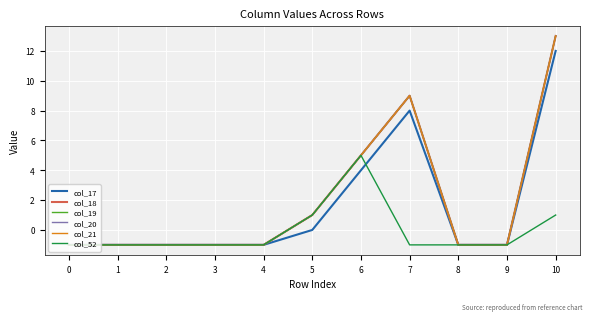

How many interior local peaks does the col_21 series have?

1